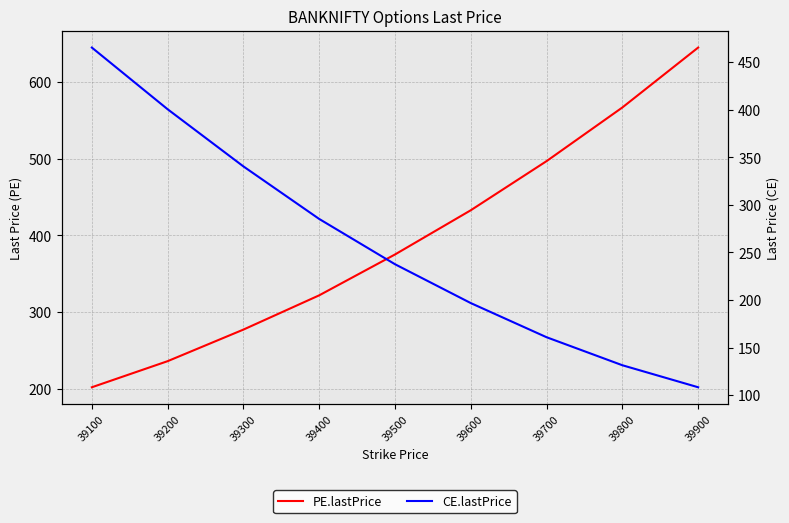

What is the total value across all series at 39700?

657.7